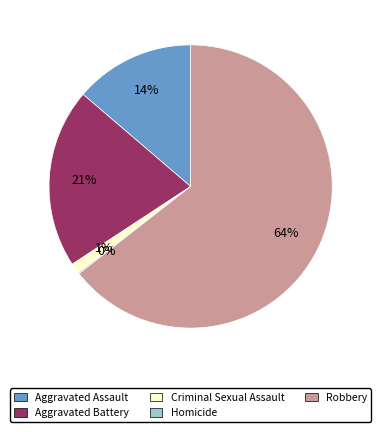

To the nearest percent, what is the average slice percentage?

20%